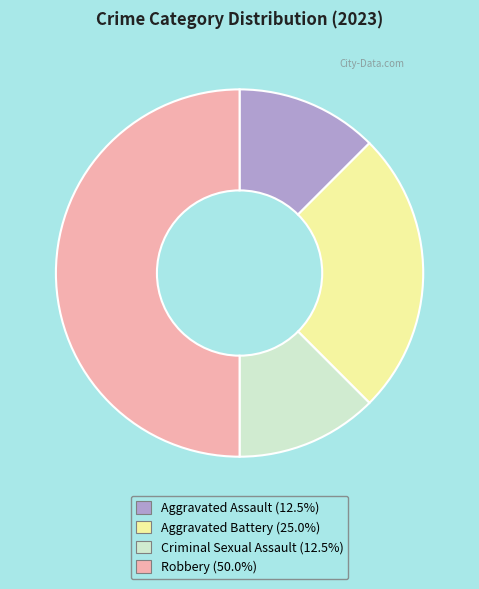

How many segments does this pie chart have?

4